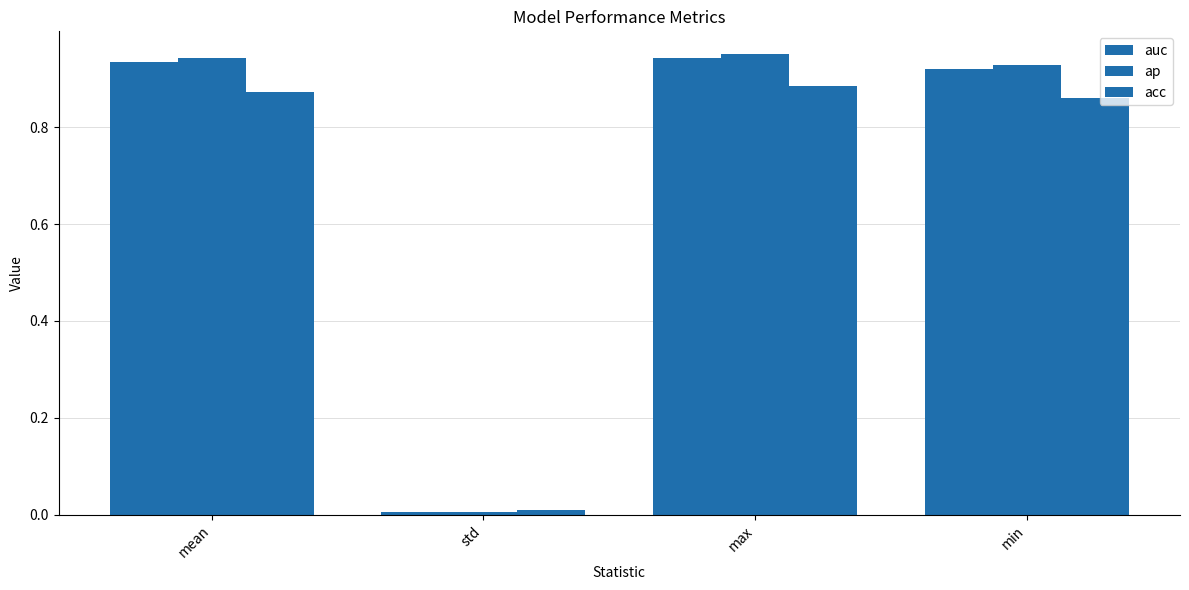

What is the difference between the second highest and minimum values in the auc series?

0.9